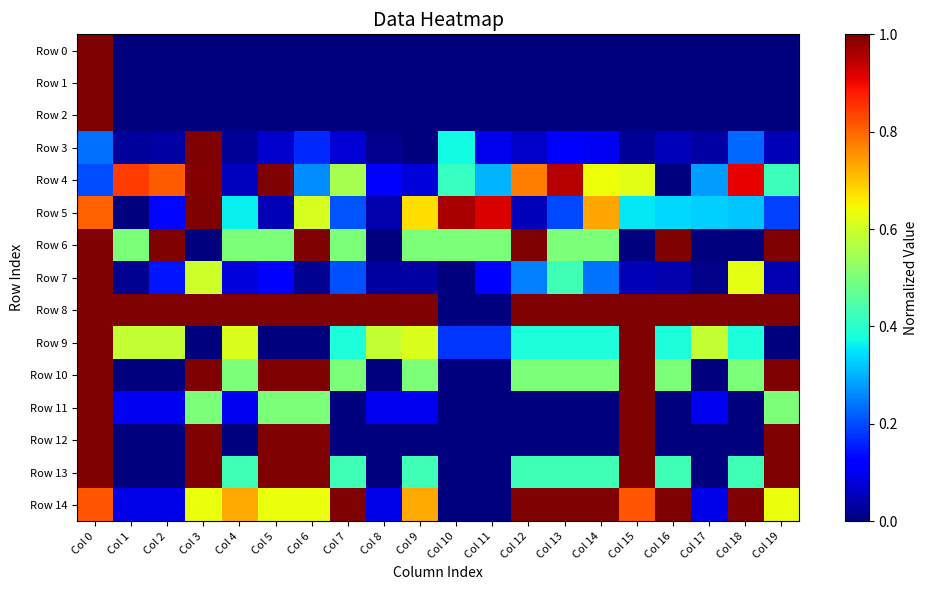

Reading left to right, what are all the values shown in this chart?

Row 0: Col 0=1.0	Col 1=0.0	Col 2=0.0	Col 3=0.0	Col 4=0.0	Col 5=0.0	Col 6=0.0	Col 7=0.0	Col 8=0.0	Col 9=0.0	Col 10=0.0	Col 11=0.0	Col 12=0.0	Col 13=0.0	Col 14=0.0	Col 15=0.0	Col 16=0.0	Col 17=0.0	Col 18=0.0	Col 19=0.0
Row 1: Col 0=1.0	Col 1=0.0	Col 2=0.0	Col 3=0.0	Col 4=0.0	Col 5=0.0	Col 6=0.0	Col 7=0.0	Col 8=0.0	Col 9=0.0	Col 10=0.0	Col 11=0.0	Col 12=0.0	Col 13=0.0	Col 14=0.0	Col 15=0.0	Col 16=0.0	Col 17=0.0	Col 18=0.0	Col 19=0.0
Row 2: Col 0=1.0	Col 1=0.0	Col 2=0.0	Col 3=0.0	Col 4=0.0	Col 5=0.0	Col 6=0.0	Col 7=0.0	Col 8=0.0	Col 9=0.0	Col 10=0.0	Col 11=0.0	Col 12=0.0	Col 13=0.0	Col 14=0.0	Col 15=0.0	Col 16=0.0	Col 17=0.0	Col 18=0.0	Col 19=0.0
Row 3: Col 0=0.2	Col 1=0.0	Col 2=0.0	Col 3=1.0	Col 4=0.0	Col 5=0.1	Col 6=0.2	Col 7=0.1	Col 8=0.0	Col 9=0.0	Col 10=0.4	Col 11=0.1	Col 12=0.1	Col 13=0.1	Col 14=0.1	Col 15=0.0	Col 16=0.1	Col 17=0.0	Col 18=0.2	Col 19=0.0
Row 4: Col 0=0.2	Col 1=0.8	Col 2=0.8	Col 3=1.0	Col 4=0.1	Col 5=1.0	Col 6=0.3	Col 7=0.6	Col 8=0.1	Col 9=0.1	Col 10=0.4	Col 11=0.3	Col 12=0.8	Col 13=0.9	Col 14=0.6	Col 15=0.6	Col 16=0.0	Col 17=0.3	Col 18=0.9	Col 19=0.4
Row 5: Col 0=0.8	Col 1=0.0	Col 2=0.1	Col 3=1.0	Col 4=0.4	Col 5=0.0	Col 6=0.6	Col 7=0.2	Col 8=0.0	Col 9=0.7	Col 10=1.0	Col 11=0.9	Col 12=0.1	Col 13=0.2	Col 14=0.7	Col 15=0.4	Col 16=0.3	Col 17=0.3	Col 18=0.3	Col 19=0.2
Row 6: Col 0=1.0	Col 1=0.5	Col 2=1.0	Col 3=0.0	Col 4=0.5	Col 5=0.5	Col 6=1.0	Col 7=0.5	Col 8=0.0	Col 9=0.5	Col 10=0.5	Col 11=0.5	Col 12=1.0	Col 13=0.5	Col 14=0.5	Col 15=0.0	Col 16=1.0	Col 17=0.0	Col 18=0.0	Col 19=1.0
Row 7: Col 0=1.0	Col 1=0.0	Col 2=0.1	Col 3=0.6	Col 4=0.1	Col 5=0.1	Col 6=0.0	Col 7=0.2	Col 8=0.0	Col 9=0.0	Col 10=0.0	Col 11=0.1	Col 12=0.3	Col 13=0.4	Col 14=0.2	Col 15=0.1	Col 16=0.0	Col 17=0.0	Col 18=0.6	Col 19=0.0
Row 8: Col 0=1.0	Col 1=1.0	Col 2=1.0	Col 3=1.0	Col 4=1.0	Col 5=1.0	Col 6=1.0	Col 7=1.0	Col 8=1.0	Col 9=1.0	Col 10=0.0	Col 11=0.0	Col 12=1.0	Col 13=1.0	Col 14=1.0	Col 15=1.0	Col 16=1.0	Col 17=1.0	Col 18=1.0	Col 19=1.0
Row 9: Col 0=1.0	Col 1=0.6	Col 2=0.6	Col 3=0.0	Col 4=0.6	Col 5=0.0	Col 6=0.0	Col 7=0.4	Col 8=0.6	Col 9=0.6	Col 10=0.2	Col 11=0.2	Col 12=0.4	Col 13=0.4	Col 14=0.4	Col 15=1.0	Col 16=0.4	Col 17=0.6	Col 18=0.4	Col 19=0.0
Row 10: Col 0=1.0	Col 1=0.0	Col 2=0.0	Col 3=1.0	Col 4=0.5	Col 5=1.0	Col 6=1.0	Col 7=0.5	Col 8=0.0	Col 9=0.5	Col 10=0.0	Col 11=0.0	Col 12=0.5	Col 13=0.5	Col 14=0.5	Col 15=1.0	Col 16=0.5	Col 17=0.0	Col 18=0.5	Col 19=1.0
Row 11: Col 0=1.0	Col 1=0.1	Col 2=0.1	Col 3=0.5	Col 4=0.1	Col 5=0.5	Col 6=0.5	Col 7=0.0	Col 8=0.1	Col 9=0.1	Col 10=0.0	Col 11=0.0	Col 12=0.0	Col 13=0.0	Col 14=0.0	Col 15=1.0	Col 16=0.0	Col 17=0.1	Col 18=0.0	Col 19=0.5
Row 12: Col 0=1.0	Col 1=0.0	Col 2=0.0	Col 3=1.0	Col 4=0.0	Col 5=1.0	Col 6=1.0	Col 7=0.0	Col 8=0.0	Col 9=0.0	Col 10=0.0	Col 11=0.0	Col 12=0.0	Col 13=0.0	Col 14=0.0	Col 15=1.0	Col 16=0.0	Col 17=0.0	Col 18=0.0	Col 19=1.0
Row 13: Col 0=1.0	Col 1=0.0	Col 2=0.0	Col 3=1.0	Col 4=0.4	Col 5=1.0	Col 6=1.0	Col 7=0.4	Col 8=0.0	Col 9=0.4	Col 10=0.0	Col 11=0.0	Col 12=0.4	Col 13=0.4	Col 14=0.4	Col 15=1.0	Col 16=0.4	Col 17=0.0	Col 18=0.4	Col 19=1.0
Row 14: Col 0=0.8	Col 1=0.1	Col 2=0.1	Col 3=0.6	Col 4=0.7	Col 5=0.6	Col 6=0.6	Col 7=1.0	Col 8=0.1	Col 9=0.7	Col 10=0.0	Col 11=0.0	Col 12=1.0	Col 13=1.0	Col 14=1.0	Col 15=0.8	Col 16=1.0	Col 17=0.1	Col 18=1.0	Col 19=0.6